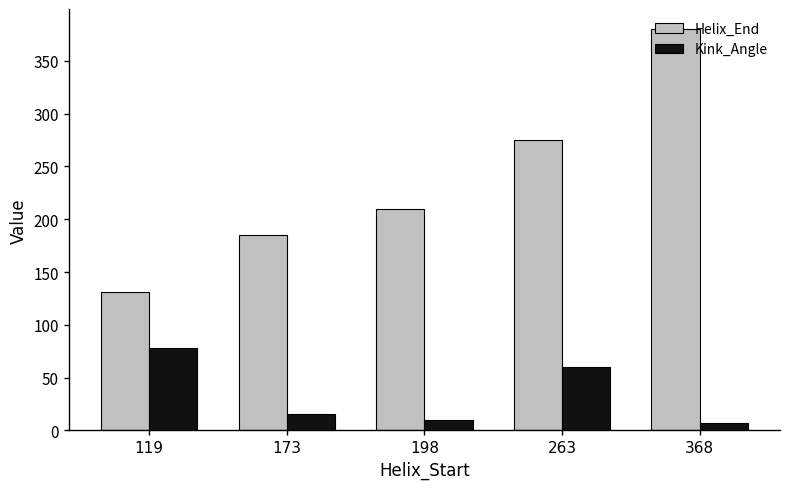

Reading right to left, extract all data points from this chart.

Helix_End: 368=380.0	263=275.0	198=210.0	173=185.0	119=131.0
Kink_Angle: 368=7.5	263=60.0	198=9.6	173=15.3	119=78.5